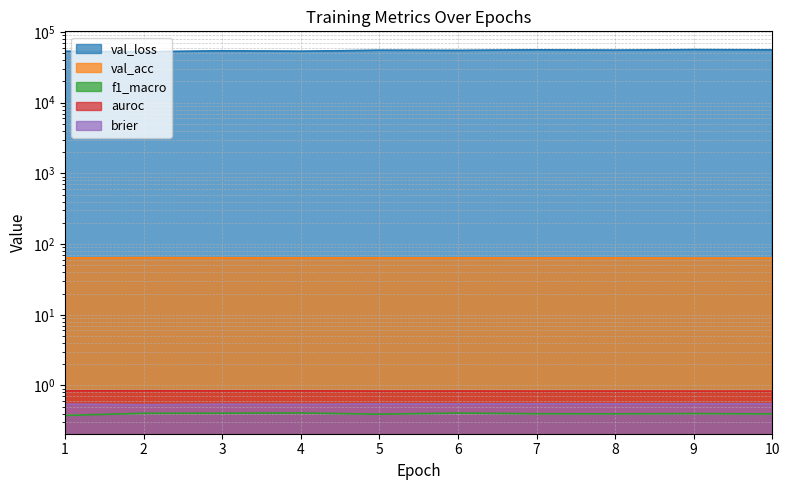

True or false: val_acc and f1_macro intersect in this chart.

False